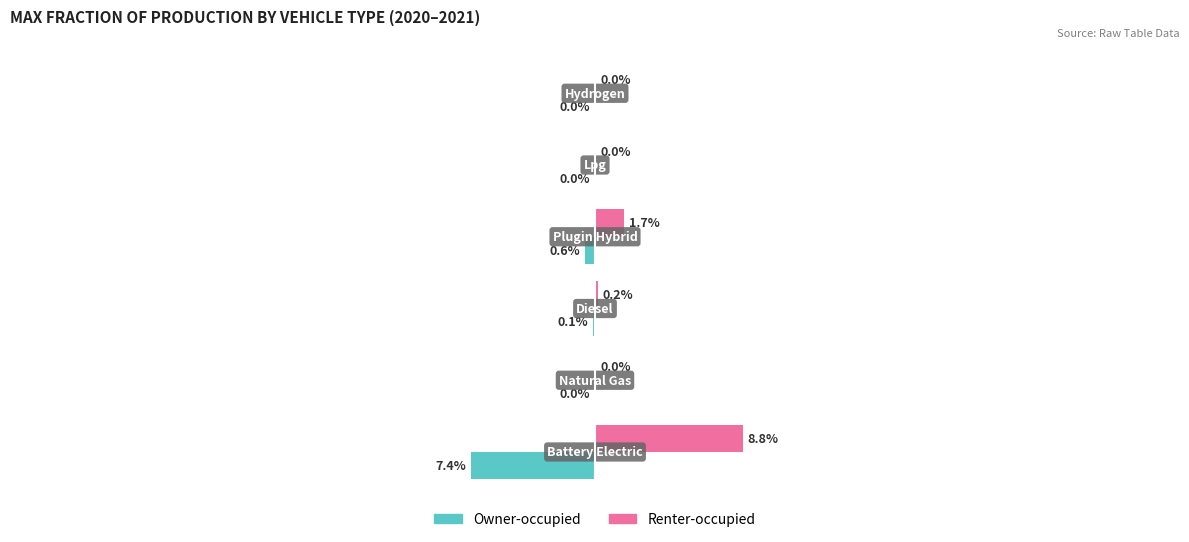

Which series has the largest total across all categories?

Renter-occupied